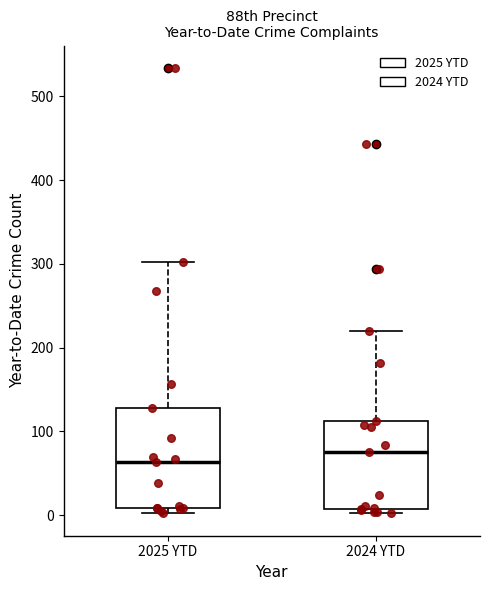

Reading left to right, read every box against the y-axis: the position of its median line, the range the box covers, and the ends of its whiskers. The values are not printed on the chart, so give them approximately, as read against the axis.

2025 YTD: median 60, box 10 to 130, whiskers 0 to 300
2024 YTD: median 80, box 10 to 110, whiskers 0 to 220